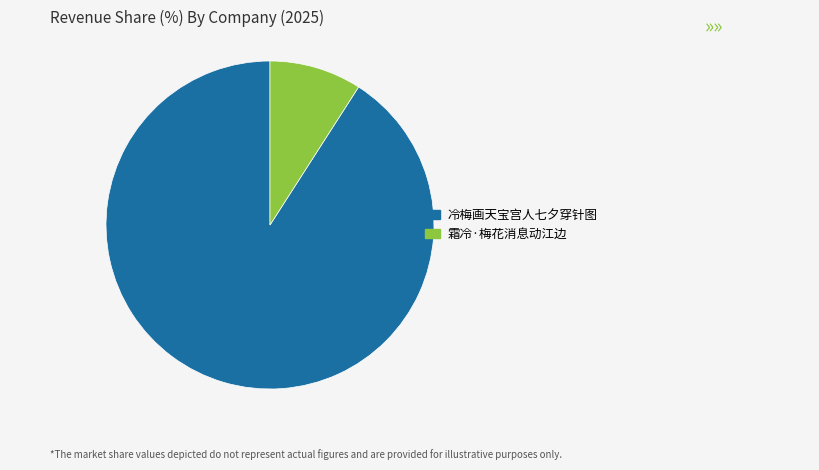

The 冷梅画天宝宫人七夕穿针图 slice represents 97% of the pie. True or false?

False